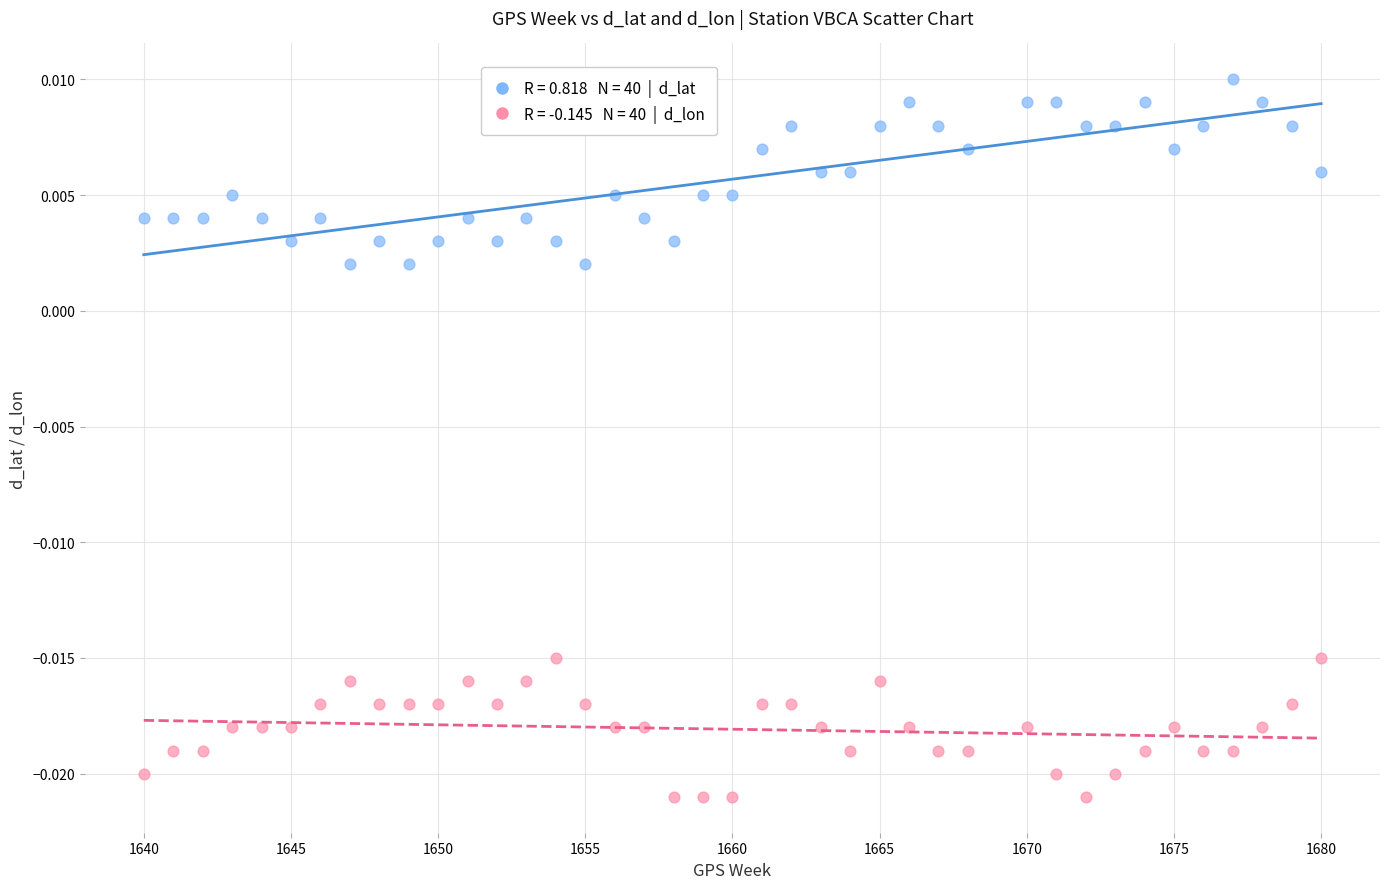

Across all data points, what is the range of X values (max minus min)?

40.0